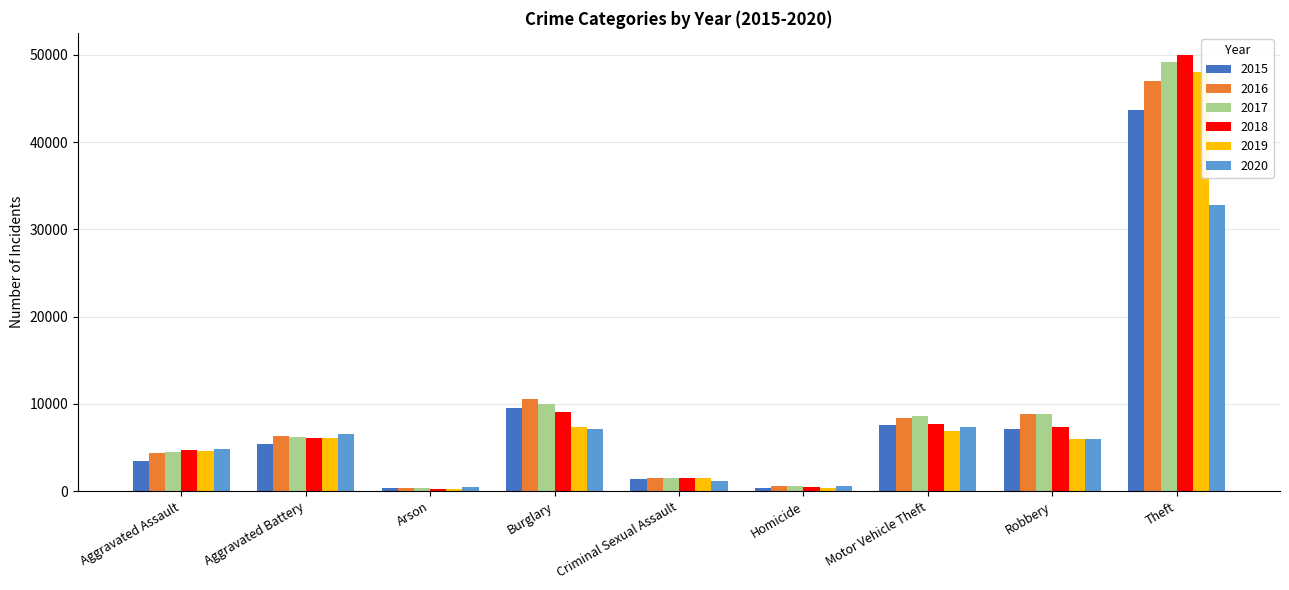

What is the value of the 2020 bar at the 3rd from the left?

459